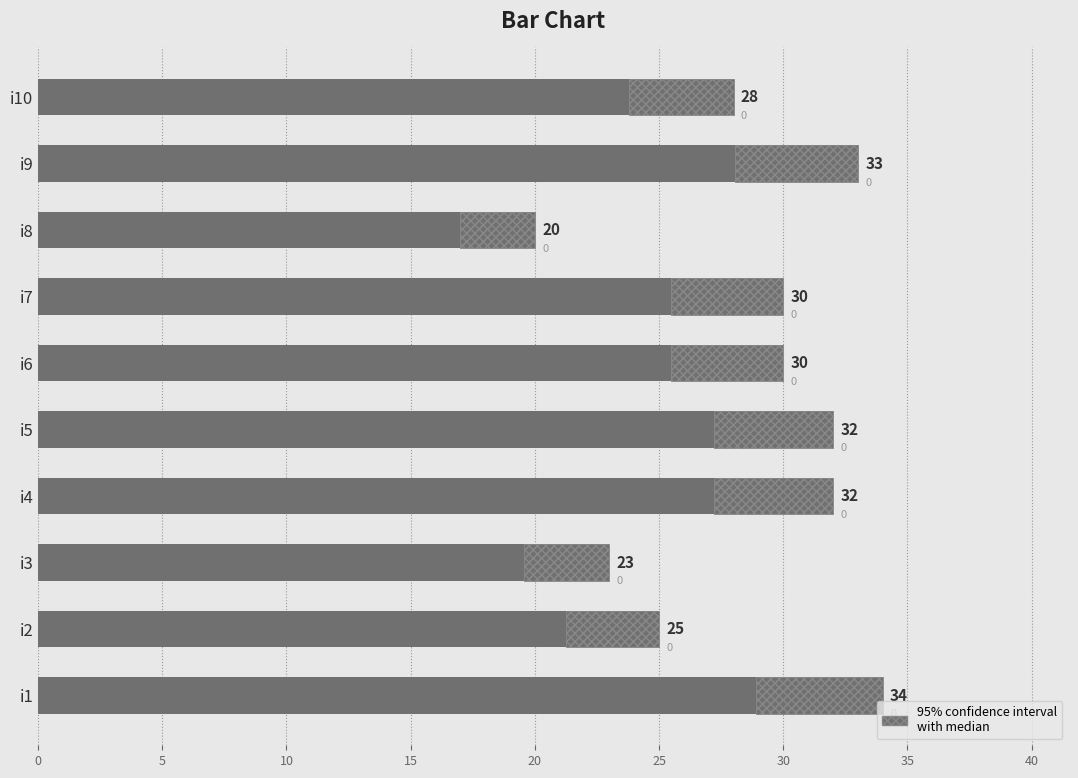

What is the difference between the maximum and minimum values?

14